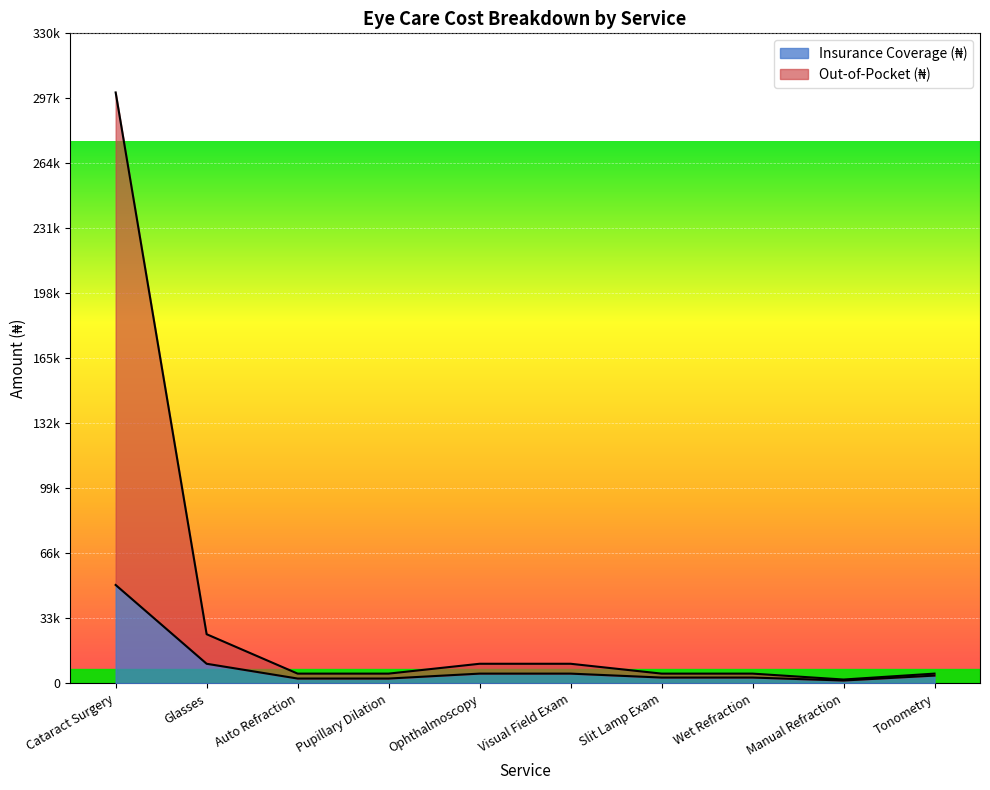

What is the label of the 1st point from the right?

Tonometry